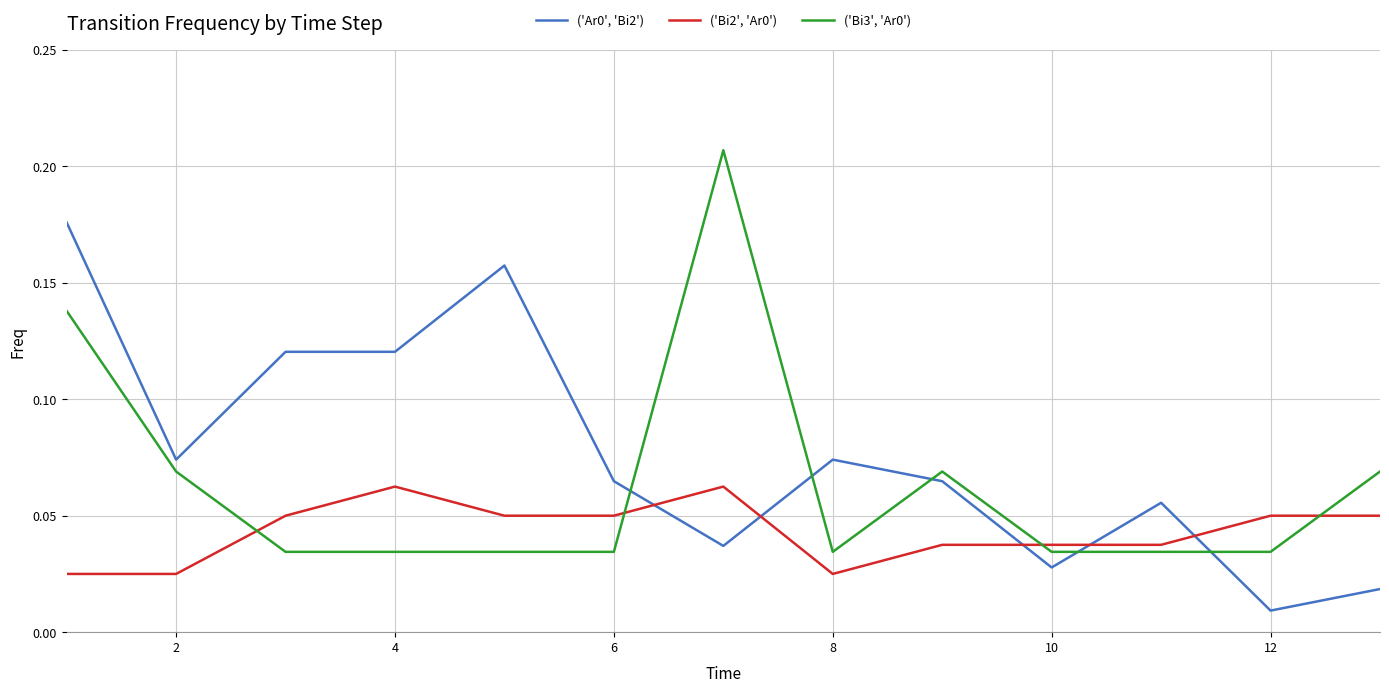

True or false: ('Bi3', 'Ar0') and ('Ar0', 'Bi2') cross at least once.

True